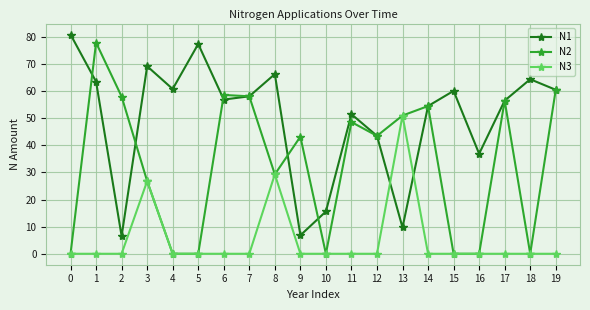

What is the sum of the N2 values at 14 and 4?

54.5